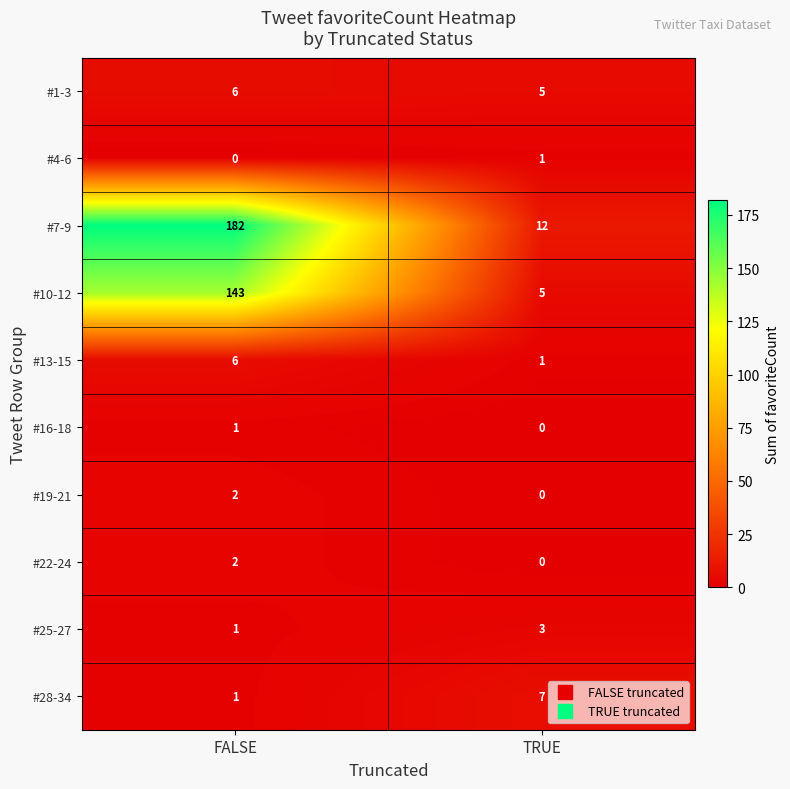

Count the number of categories in the chart.

2